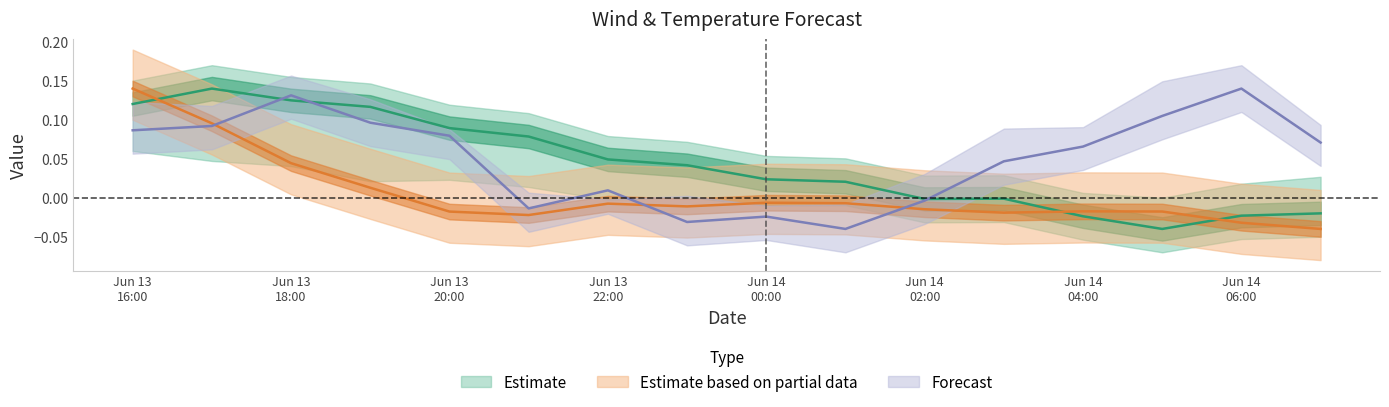

True or false: v_wind_0 has more than 2 points higher than both neighbors.

True